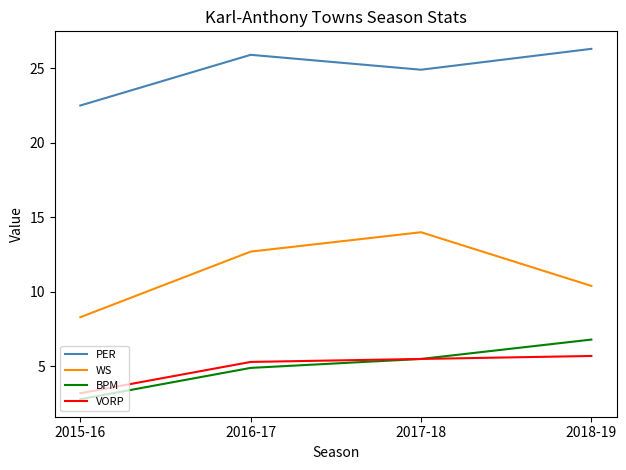

Is it true that PER equals 25.9 at 2016-17?

True